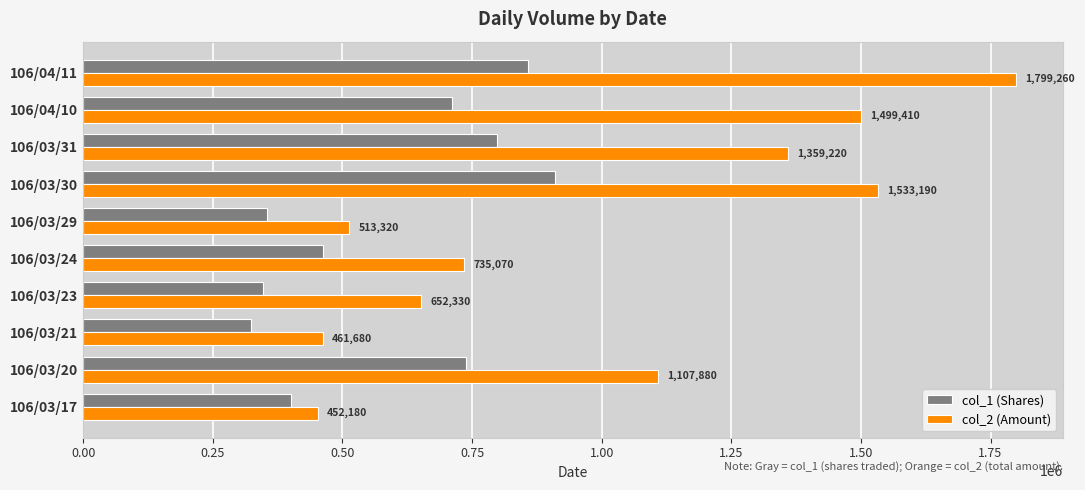

The value of col_2 (Amount) at 106/03/29 is 513320. True or false?

True